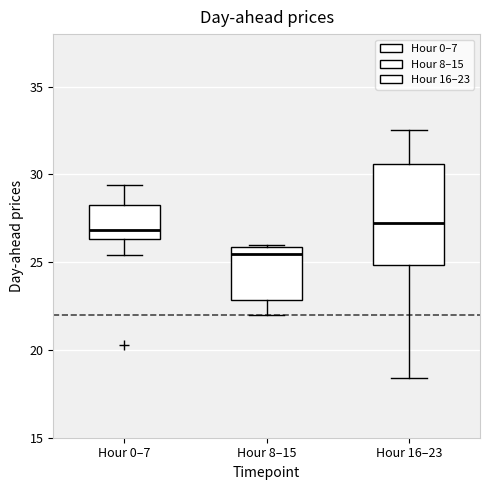

Which box is the tallest, from its lower edge to its upper edge?

Hour 16–23